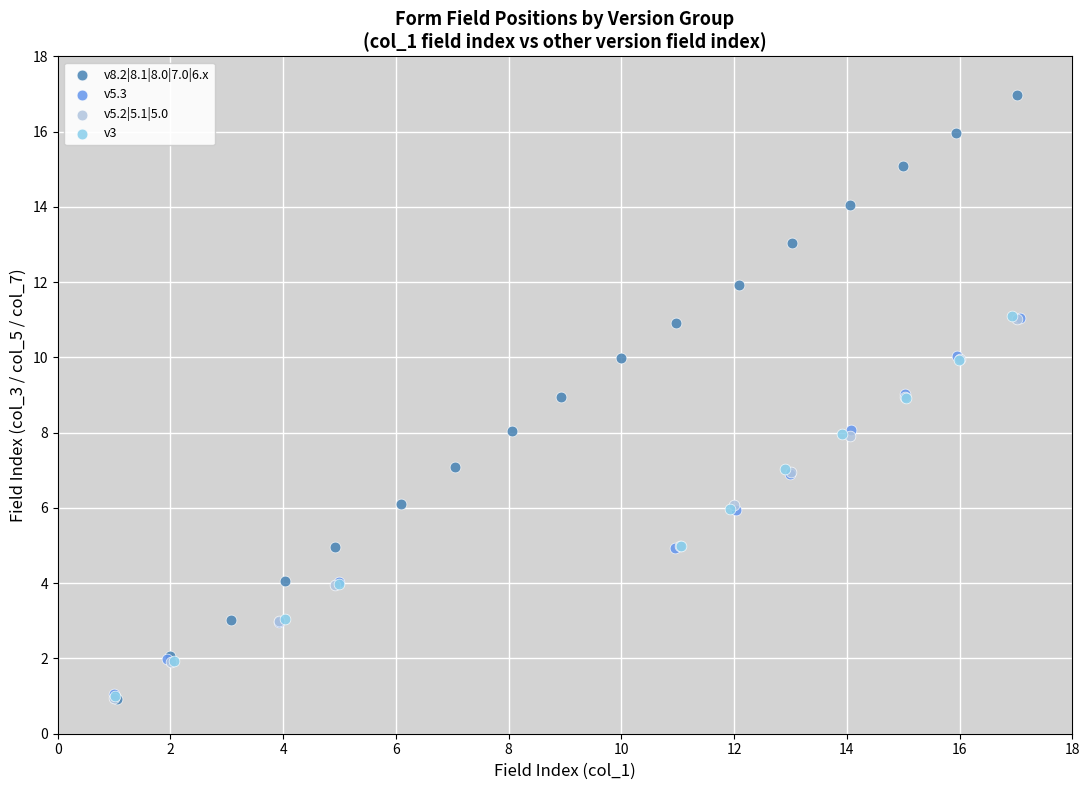

Which series reaches the maximum Y coordinate?

v8.2|8.1|8.0|7.0|6.x